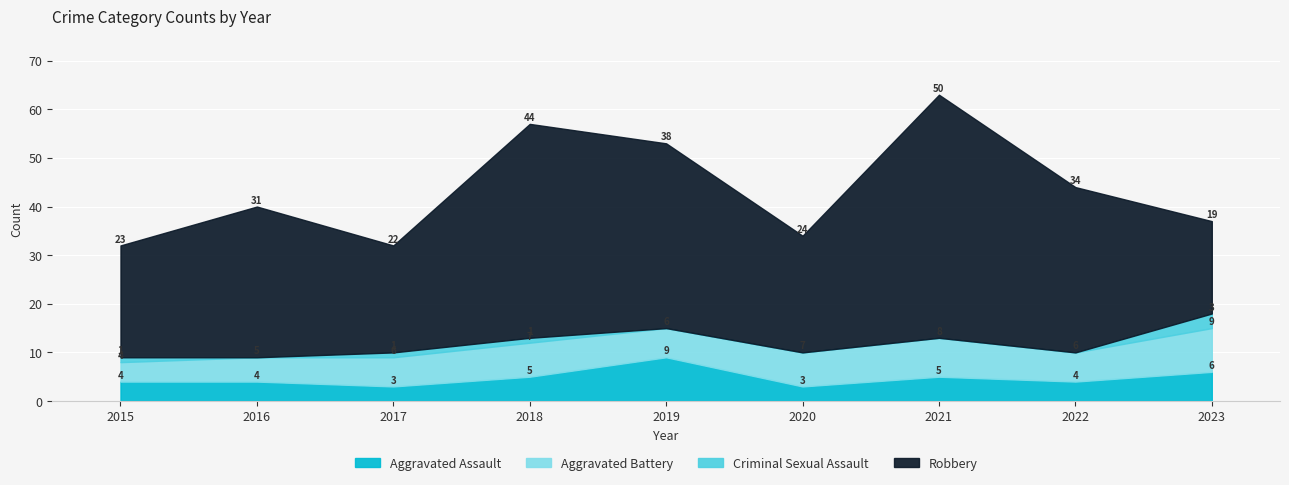

Which label corresponds to the largest value in the chart?

2021